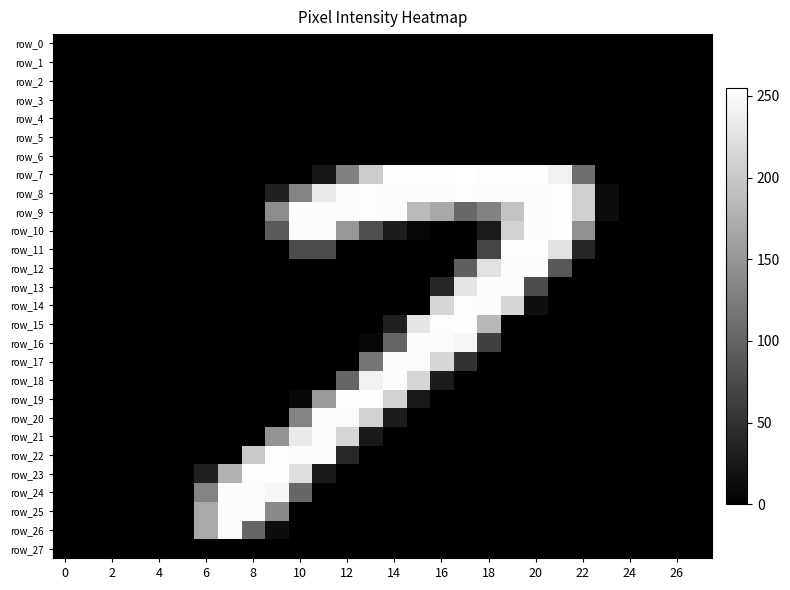

At which category is the sum across all series the highest?

19